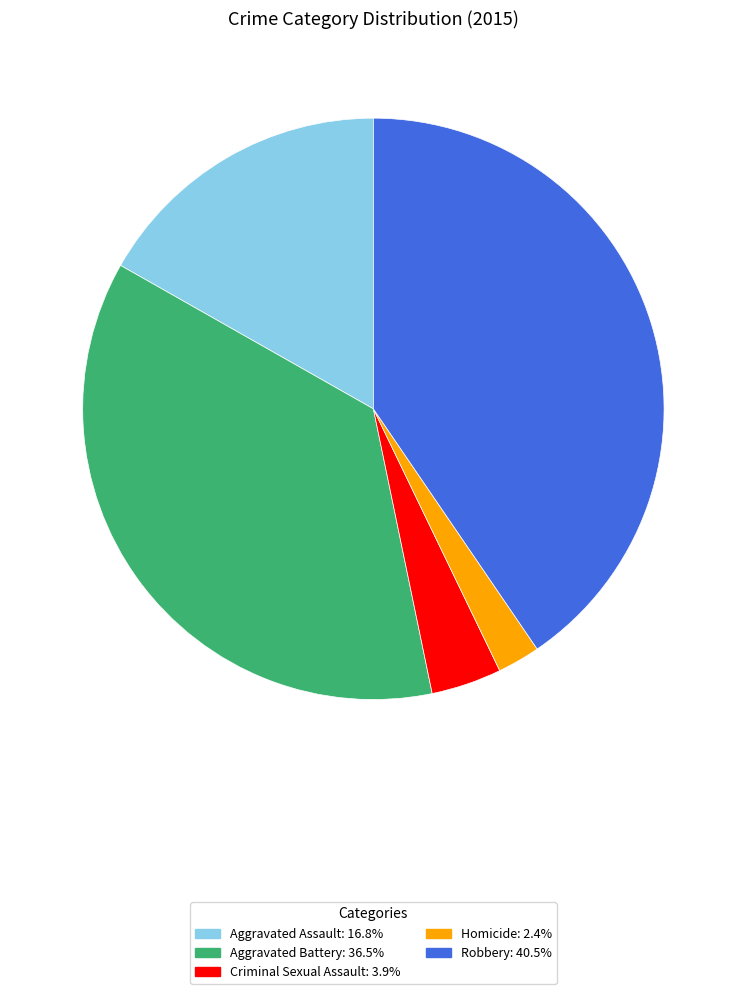

Combined, do Aggravated Battery: 36.5% and Robbery: 40.5% account for over 50%?

Yes